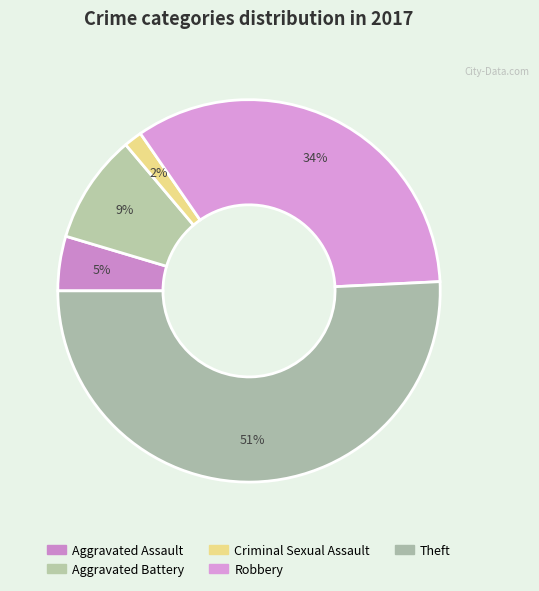

Rank the categories by value from highest to lowest.

Theft, Robbery, Aggravated Battery, Aggravated Assault, Criminal Sexual Assault